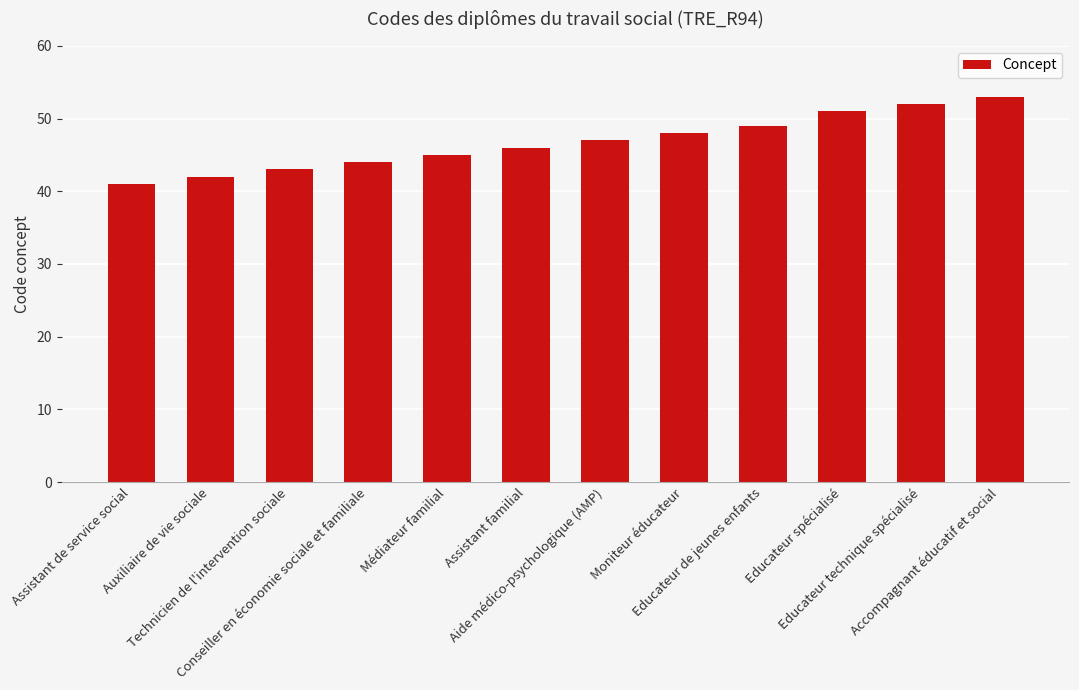

What is the sum of the values at Auxiliaire de vie sociale and Accompagnant éducatif et social?

95